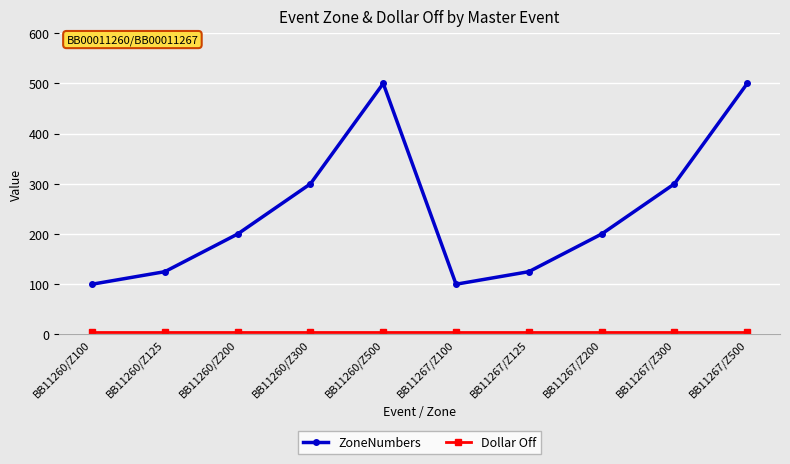

What is the label of the 2nd point from the right?

BB11267/Z300